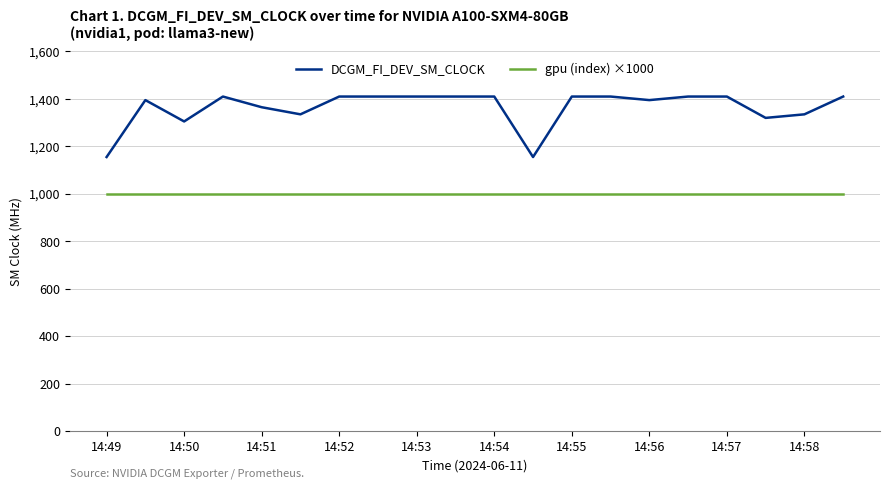

True or false: gpu (index) ×1000 and DCGM_FI_DEV_SM_CLOCK intersect in this chart.

False